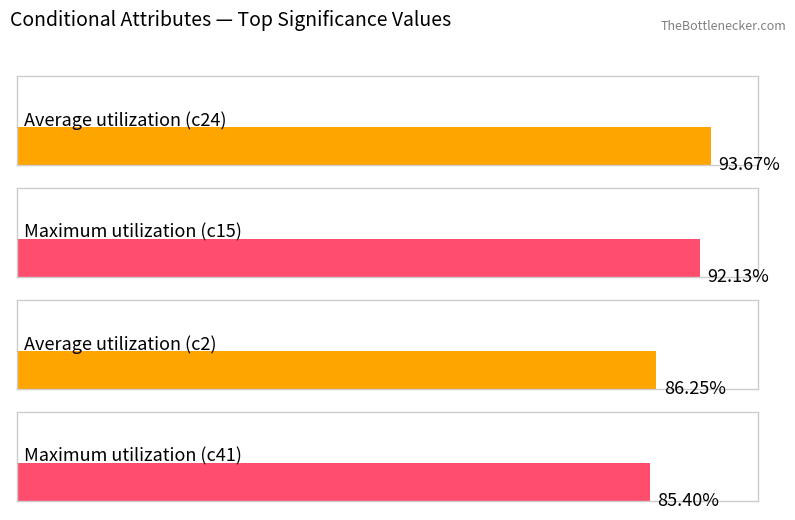

What is the value of the 3rd bar from the left?

0.9